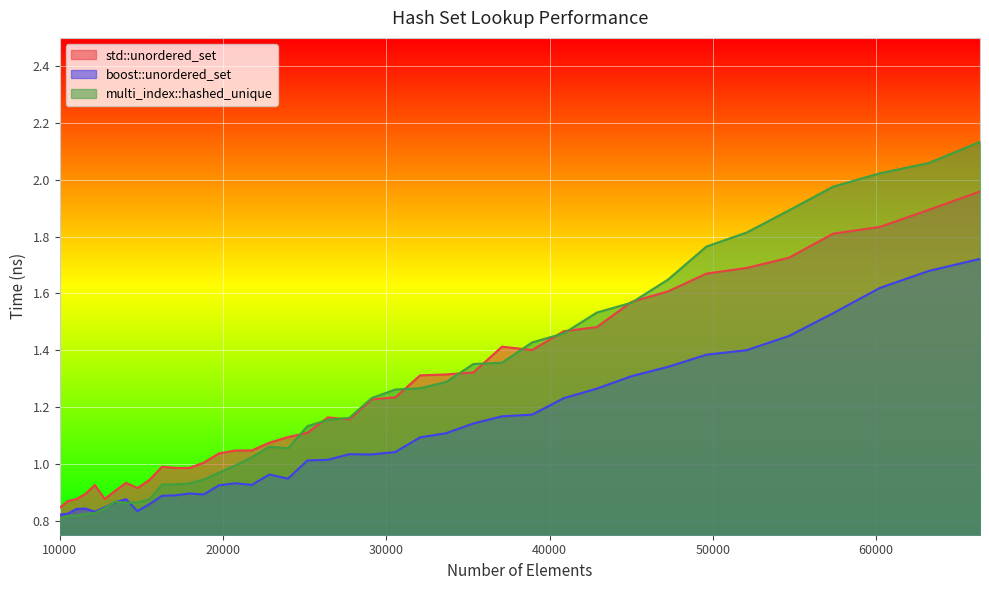

Between 17078 and 60223, which is larger?

60223